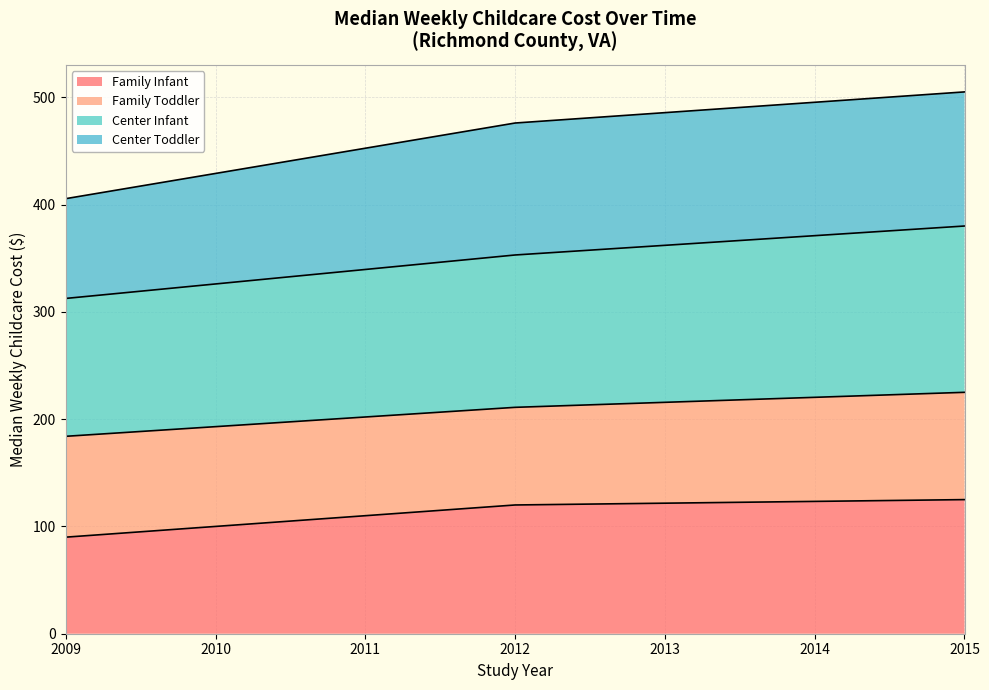

Is it true that Family Infant equals 34.5 at 2010?

False